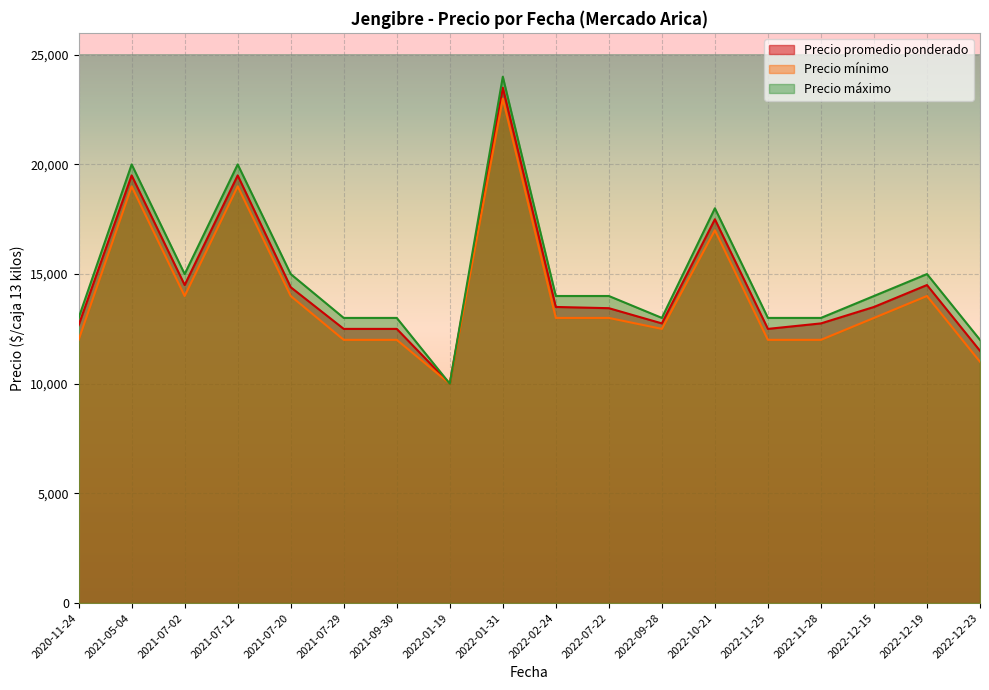

What value does the Precio maximo series have at 2021-09-30, to the nearest 100?

13000